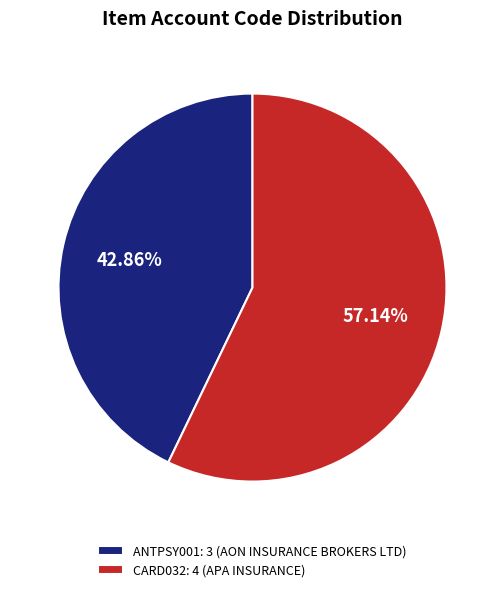

Do CARD032 and ANTPSY001 together represent more than half of the pie?

Yes